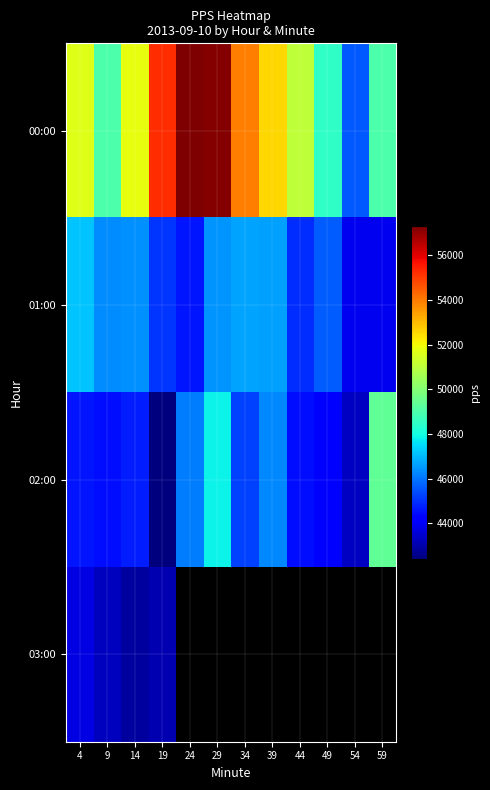

Which category has the lowest value in the 03:00 series?

14